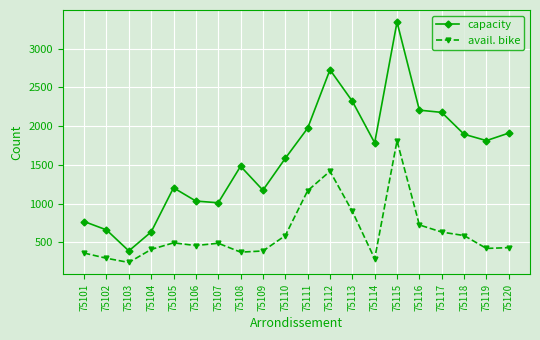

What is the sum of the avail. bike values at 75120 and 75119?

852